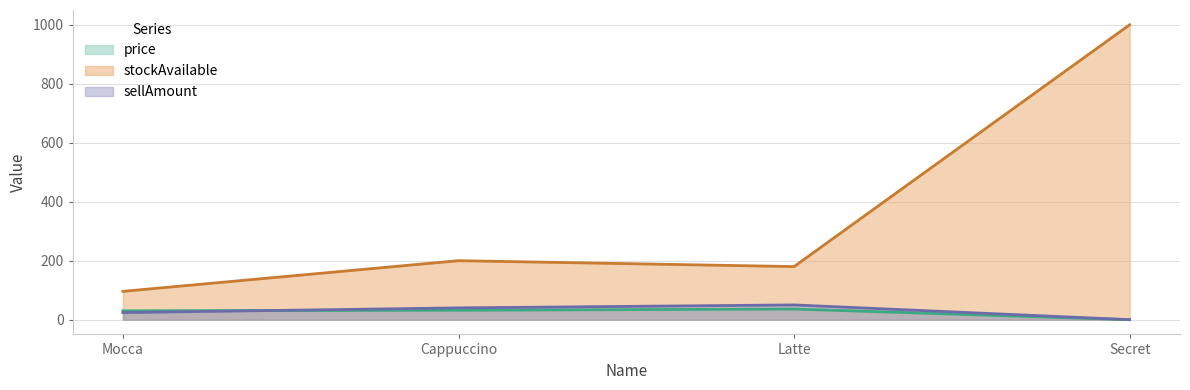

What is the total value across all series at Secret?

1000